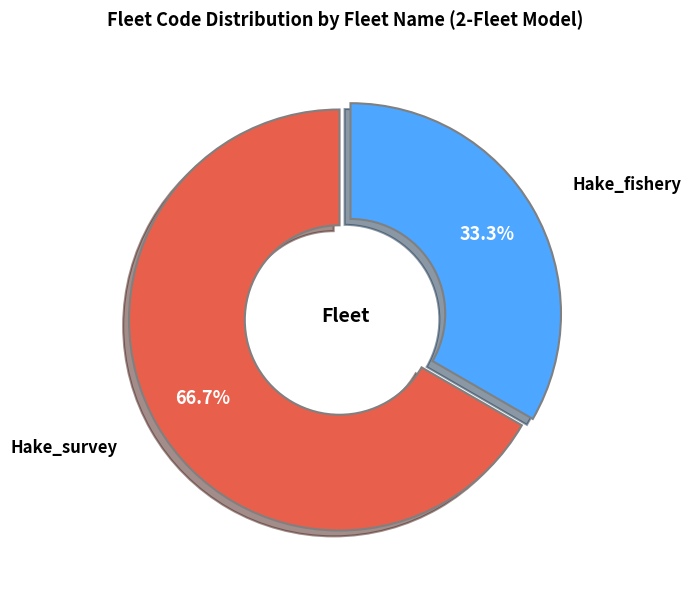

Does any single category account for the majority?

Yes